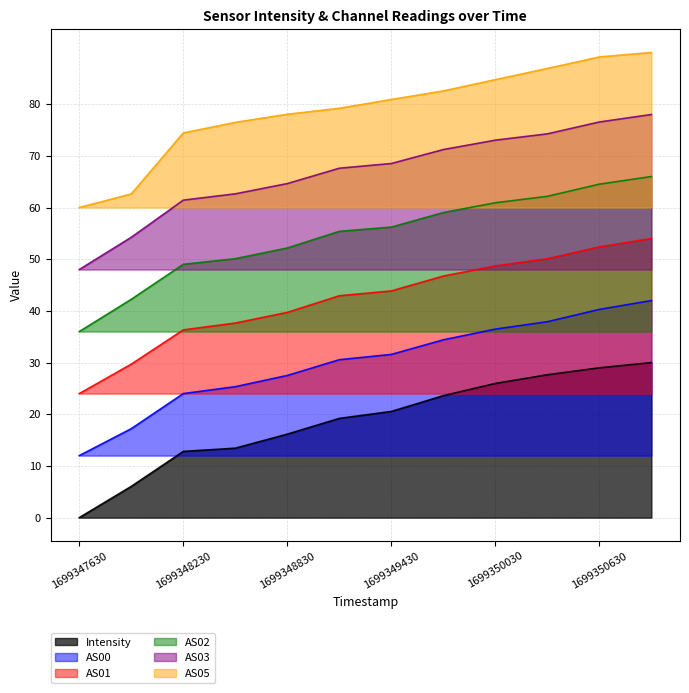

At which category is the sum across all series the highest?

1699350930